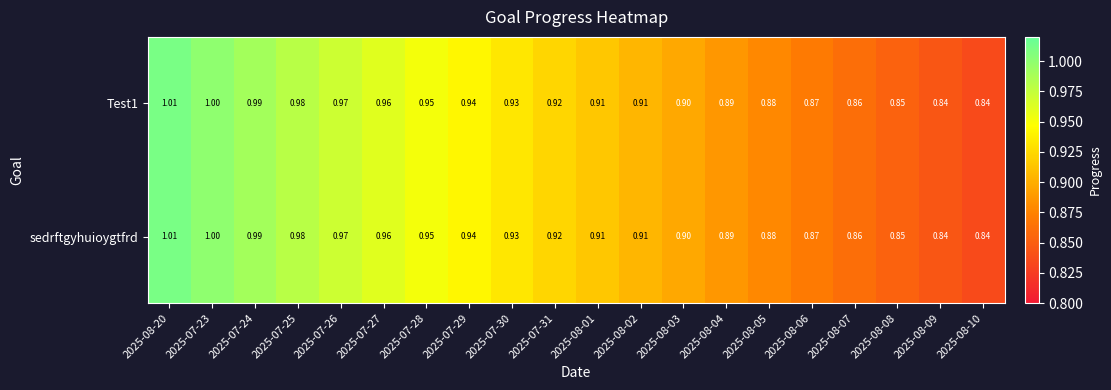

Is the value of Test1 at 2025-08-01 greater than the value of sedrftgyhuioygtfrd at 2025-07-23?

No